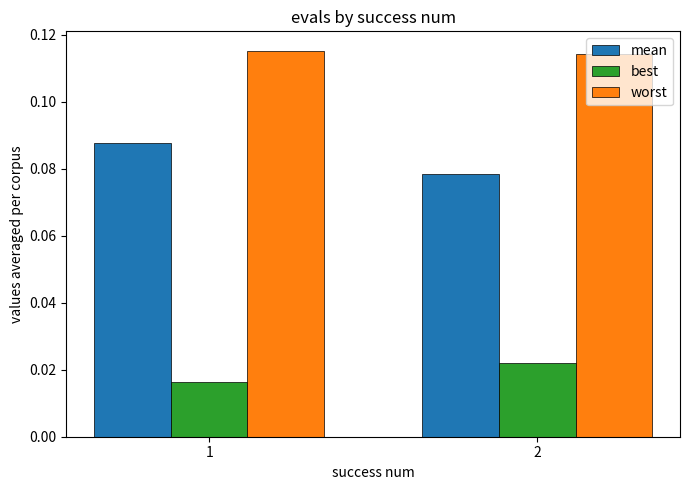

At which category is the sum across all series the highest?

1